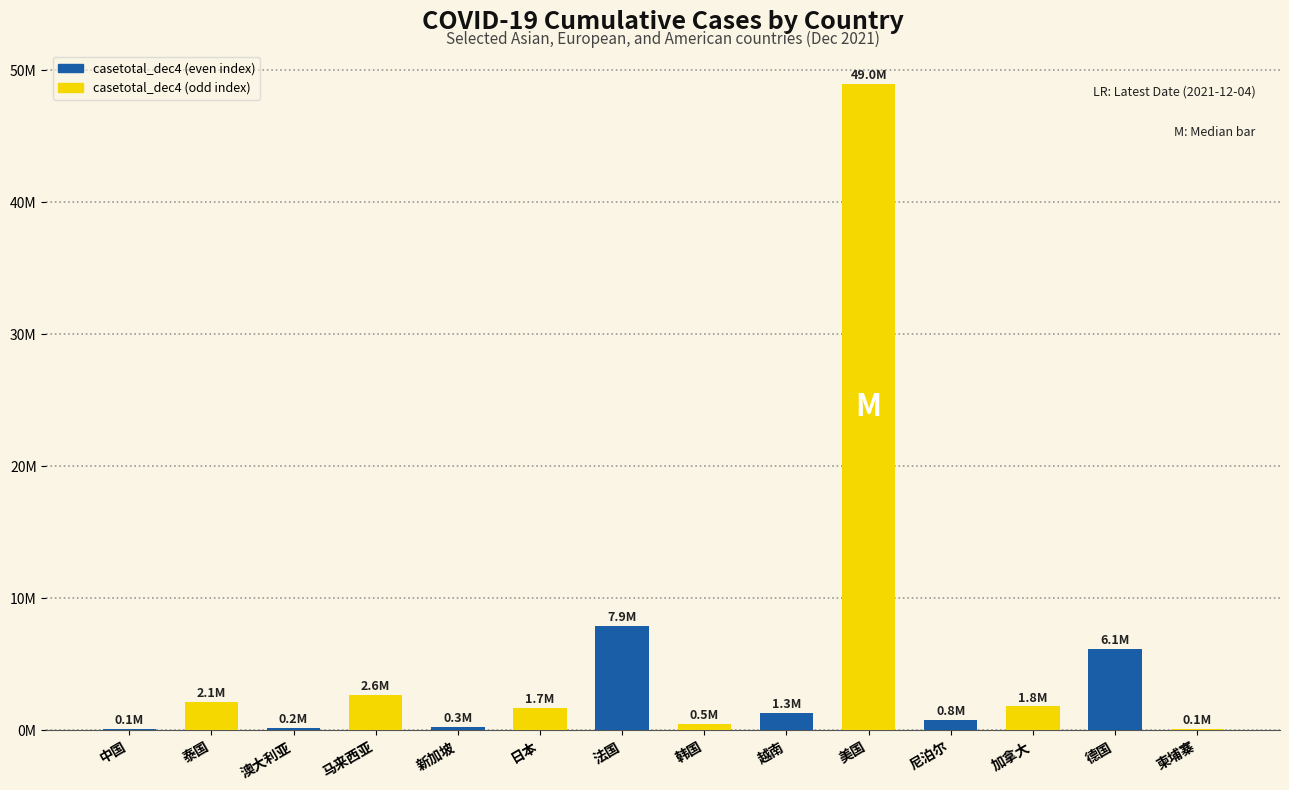

What is the difference between the second highest and minimum values?

7.8